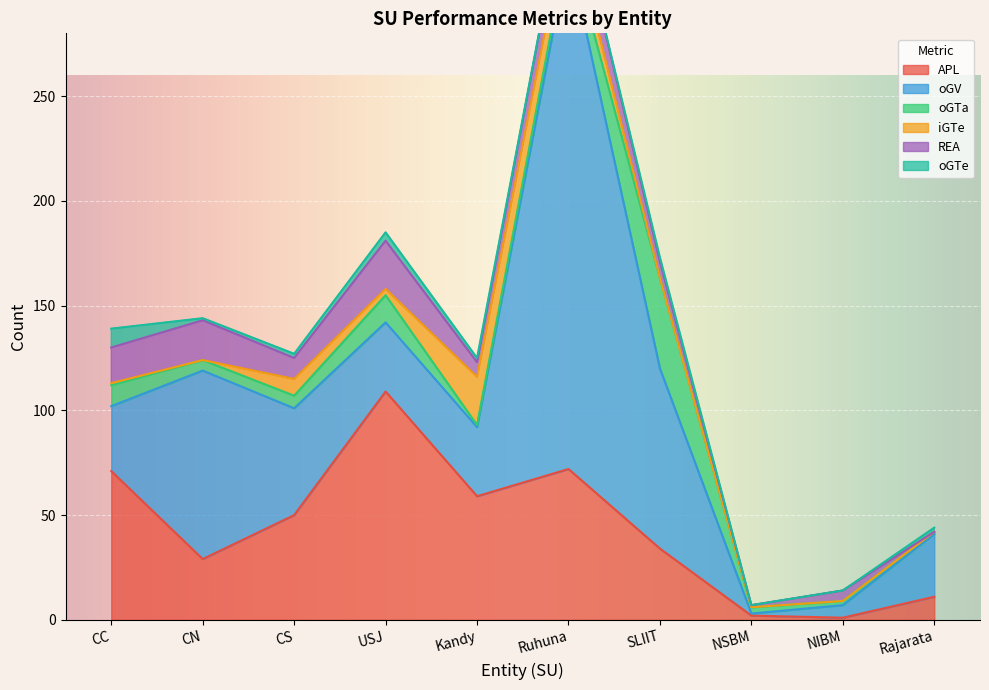

At which category does iGTe reach its first local peak?

CS